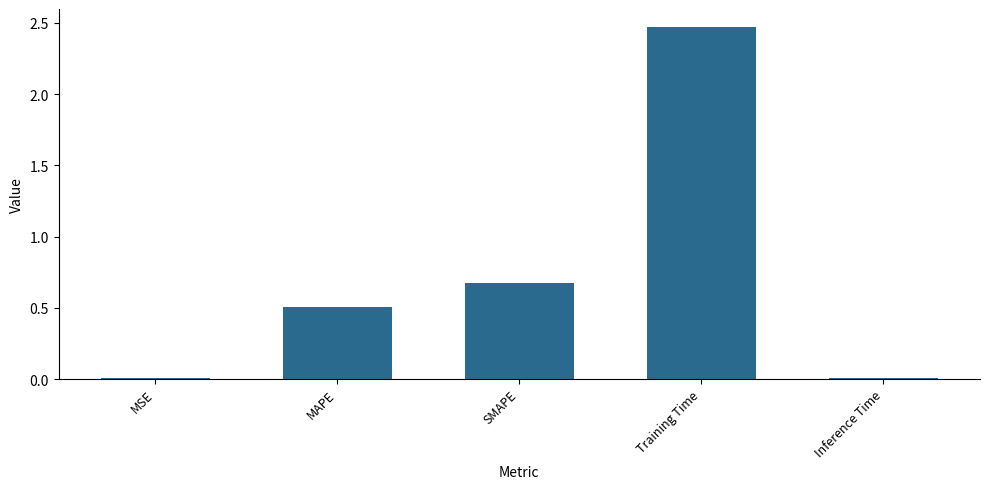

At which label is the value closest to 1?

SMAPE